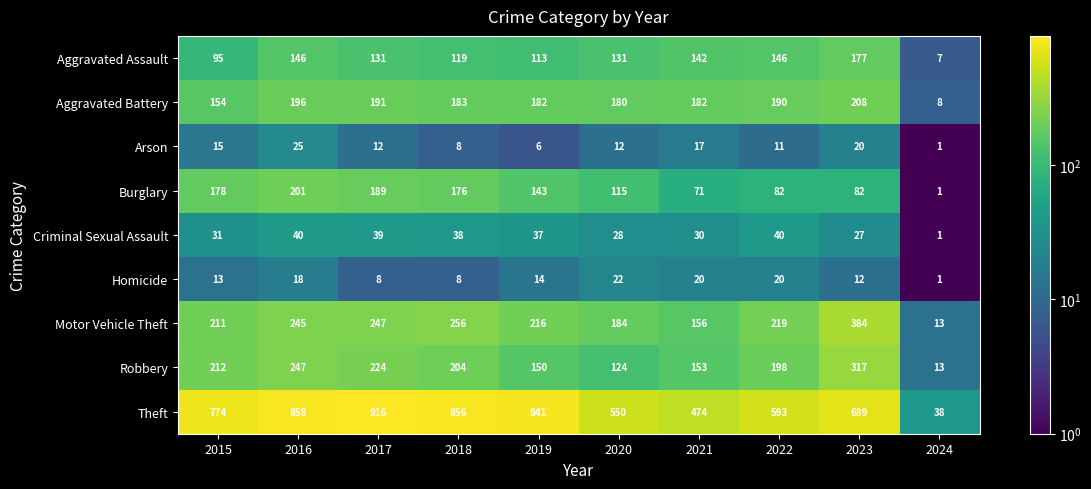

Rank the categories by Theft value from highest to lowest.

2017, 2016, 2018, 2019, 2015, 2023, 2022, 2020, 2021, 2024